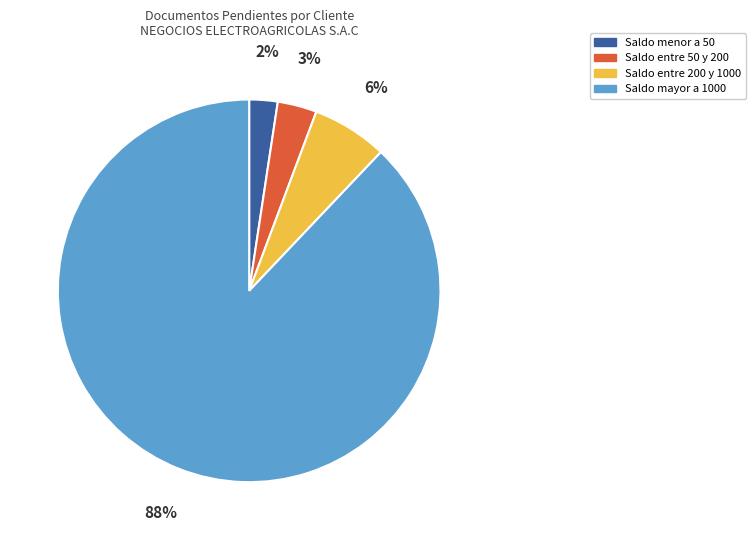

To the nearest percent, what is the average slice percentage?

25%